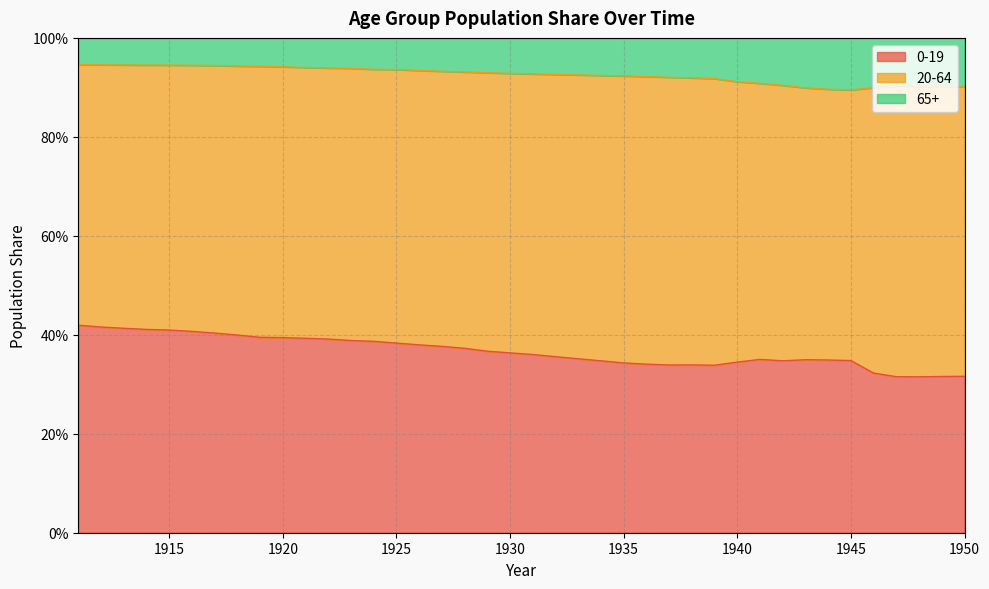

In 65+, how many points are lower than both neighbors (excluding endpoints)?

1